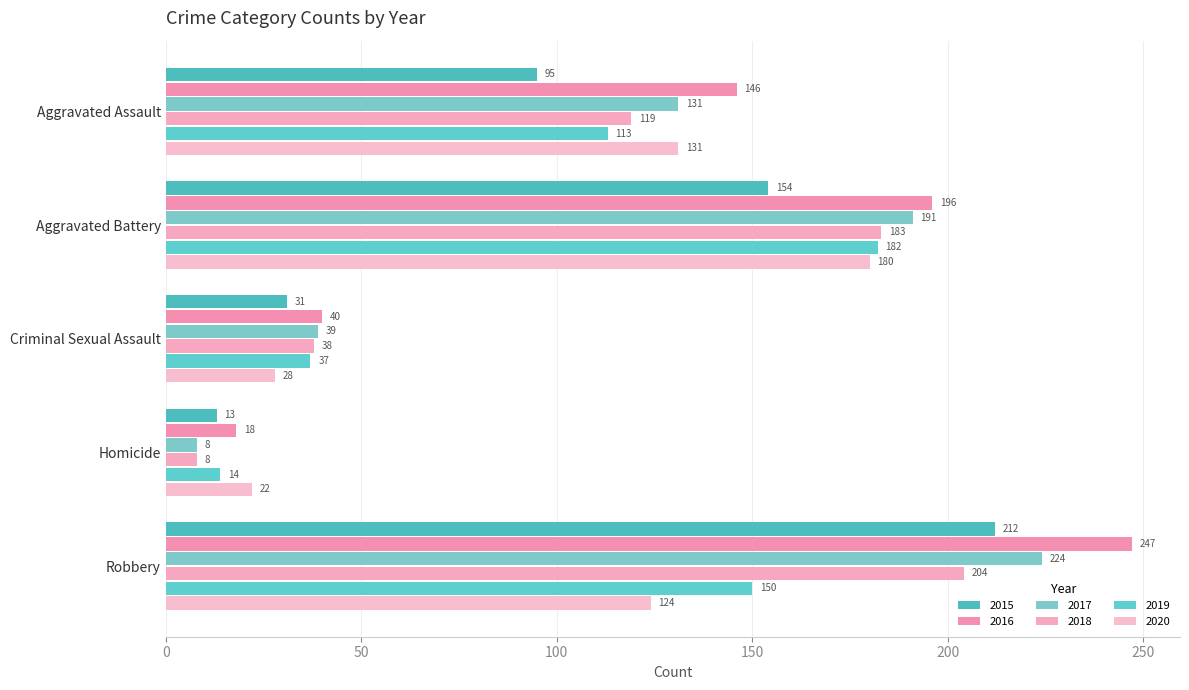

What is the highest value of the 2019 series?

182